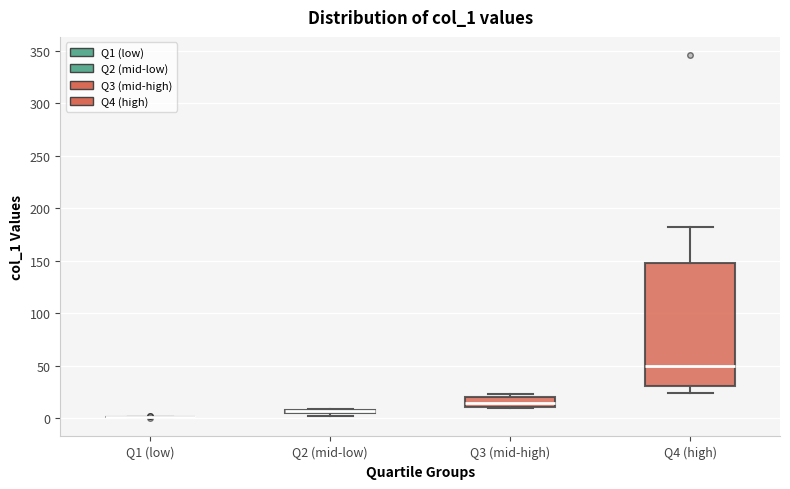

Where is the upper edge of the box for Q2 (mid-low) on the y-axis? The values are not printed on the chart, so give them approximately, as read against the axis.

10